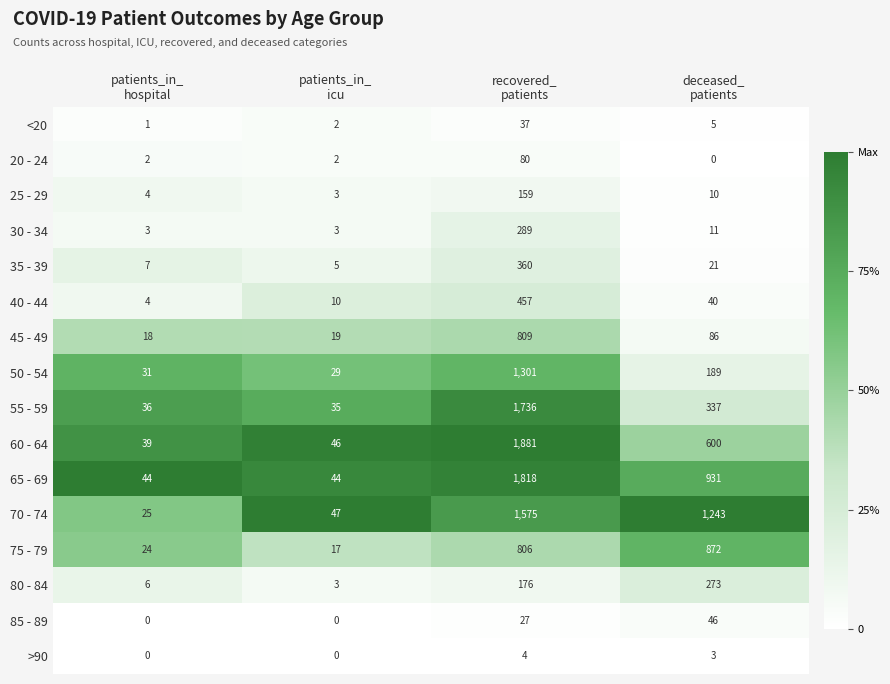

What is the highest value of the 55 - 59 series?

1736